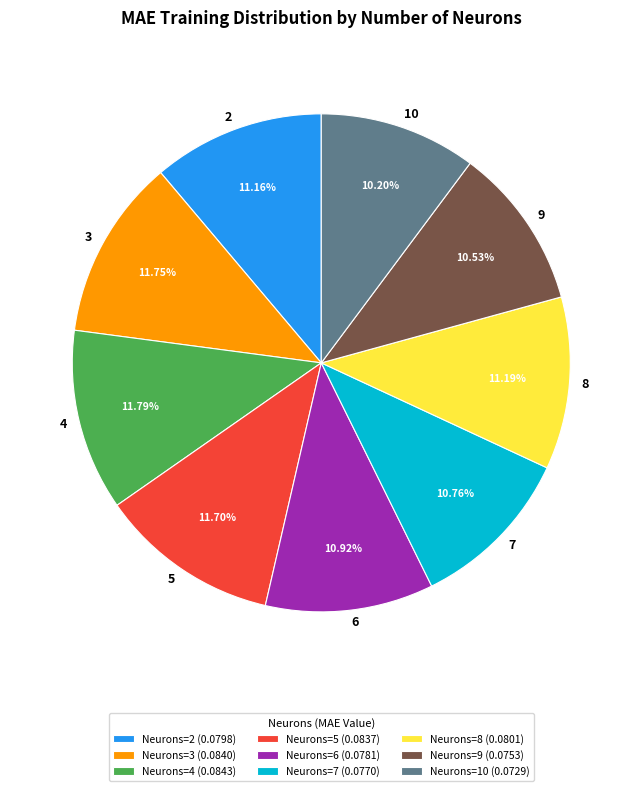

The 7 slice represents 23% of the pie. True or false?

False